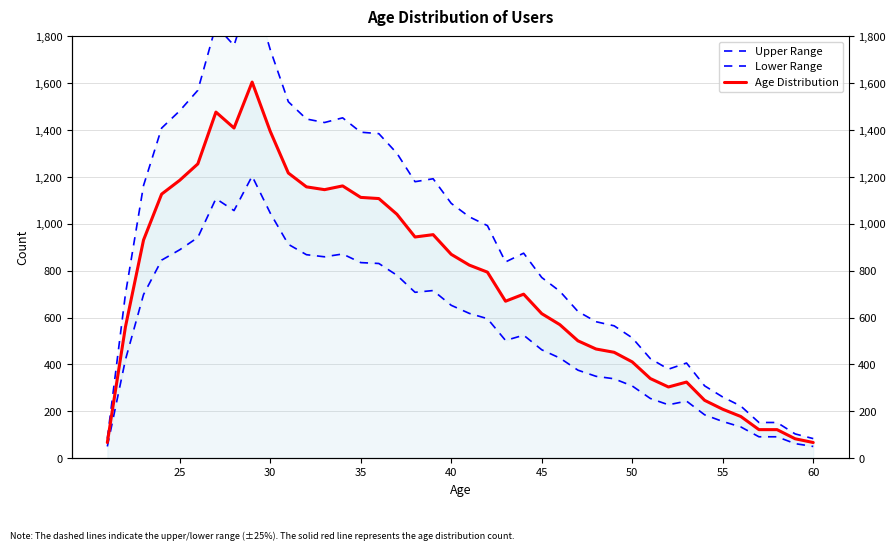

List the series in order of their overall mean, lowest first.

Lower Range, Age Distribution, Upper Range